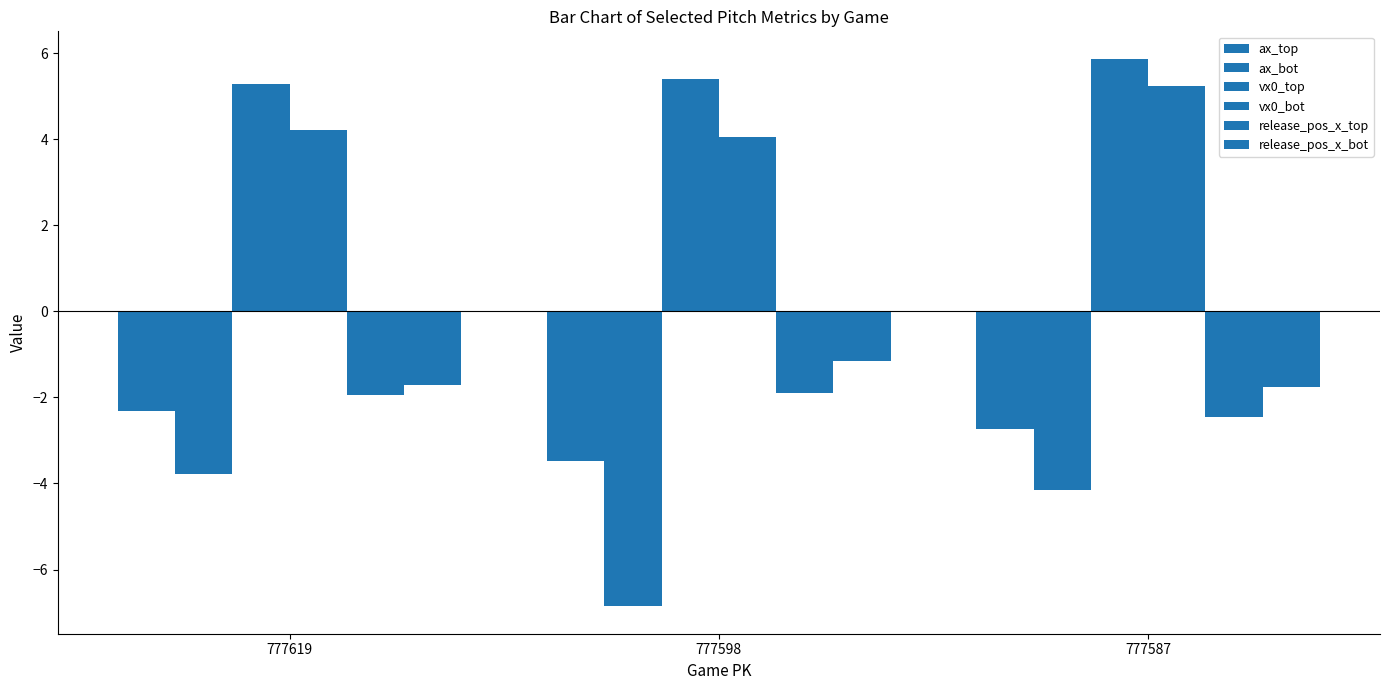

Does the chart contain stacked bars?

No